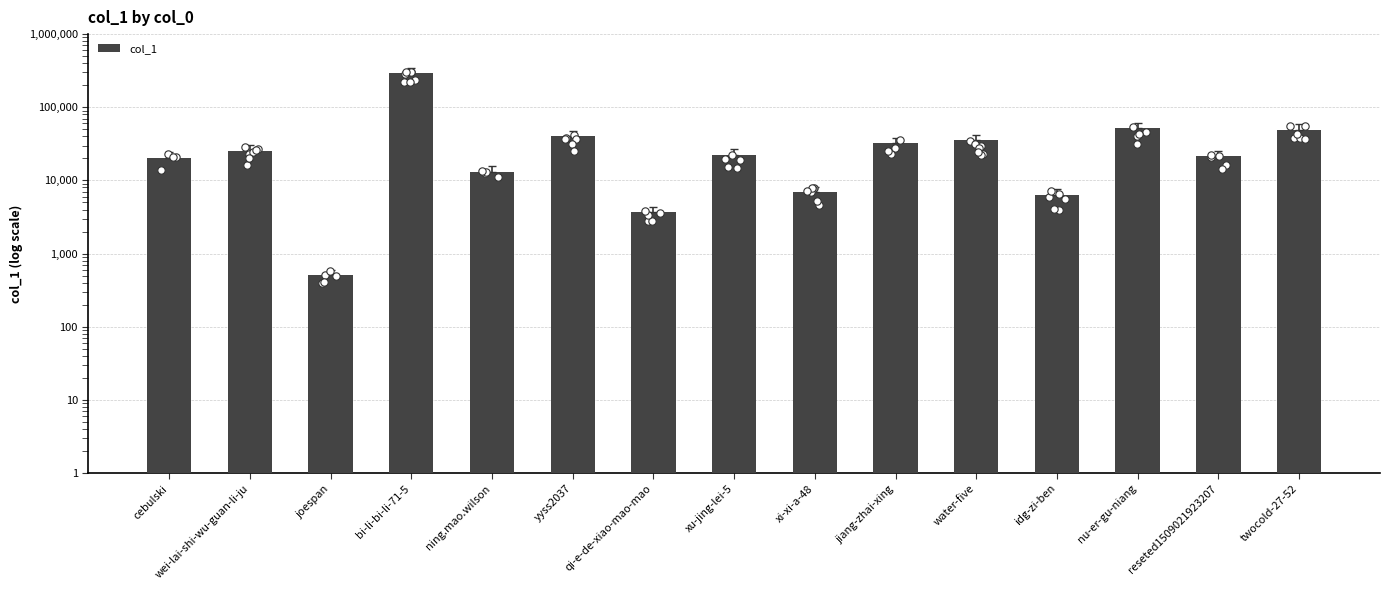

Approximately how many times larger is the value at jiang-zhai-xing compared to nu-er-gu-niang?

0.6